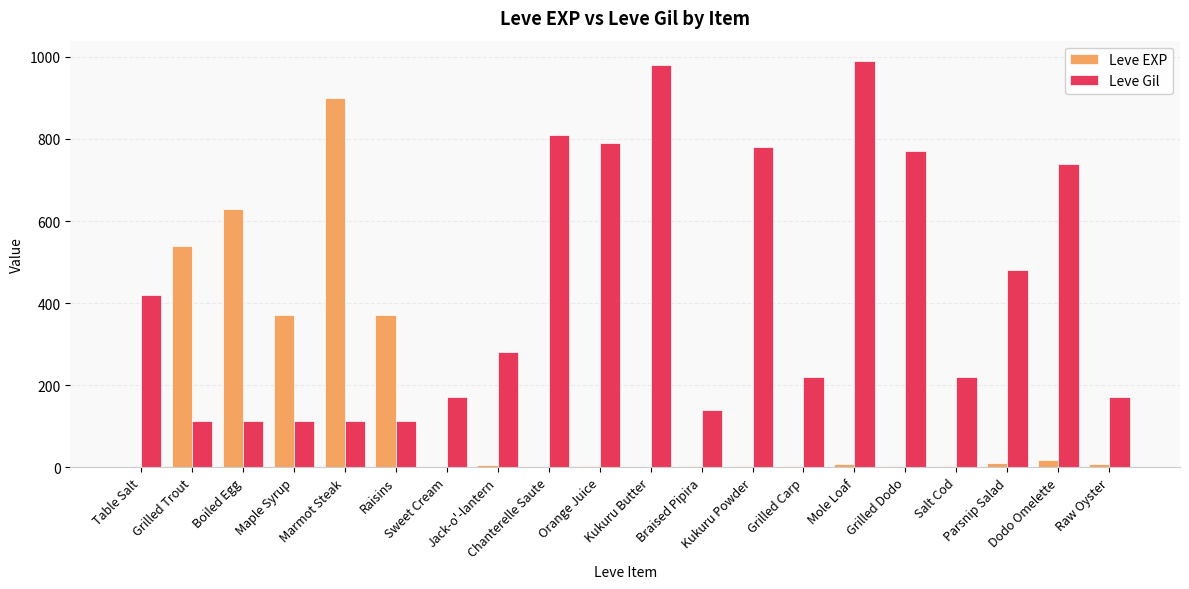

What is the total value across all series at Sweet Cream?

171